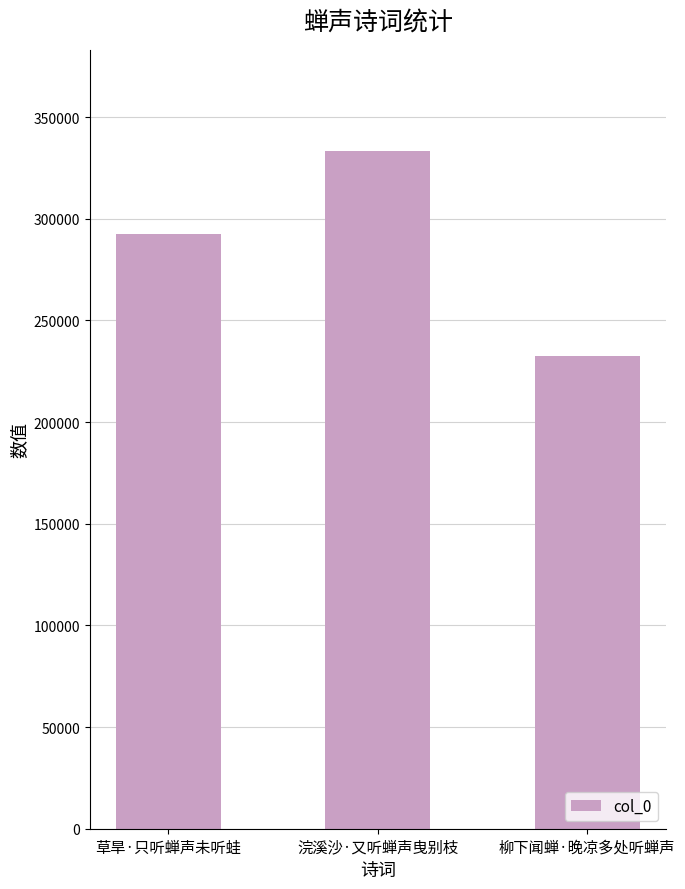

What is the change in value from 草旱·只听蝉声未听蛙 to 柳下闻蝉·晚凉多处听蝉声?

-60021